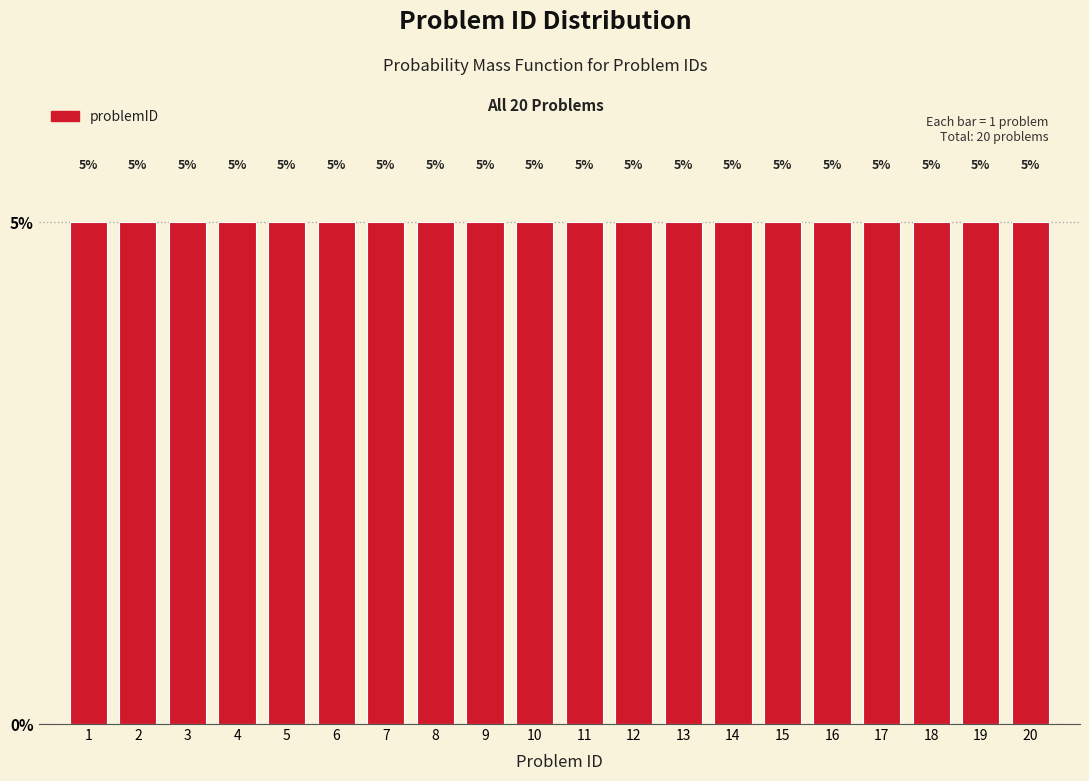

What is the height of the bar covering 15.5 to 16.5 on the x-axis?

5